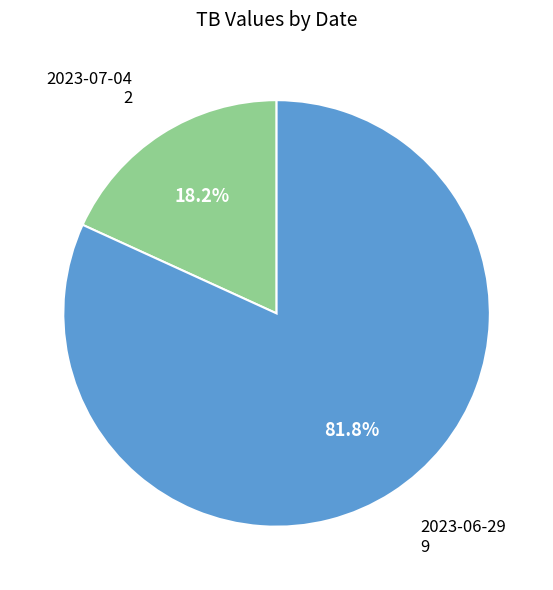

What percentage is the 2023-07-04 slice, to the nearest percent?

18%